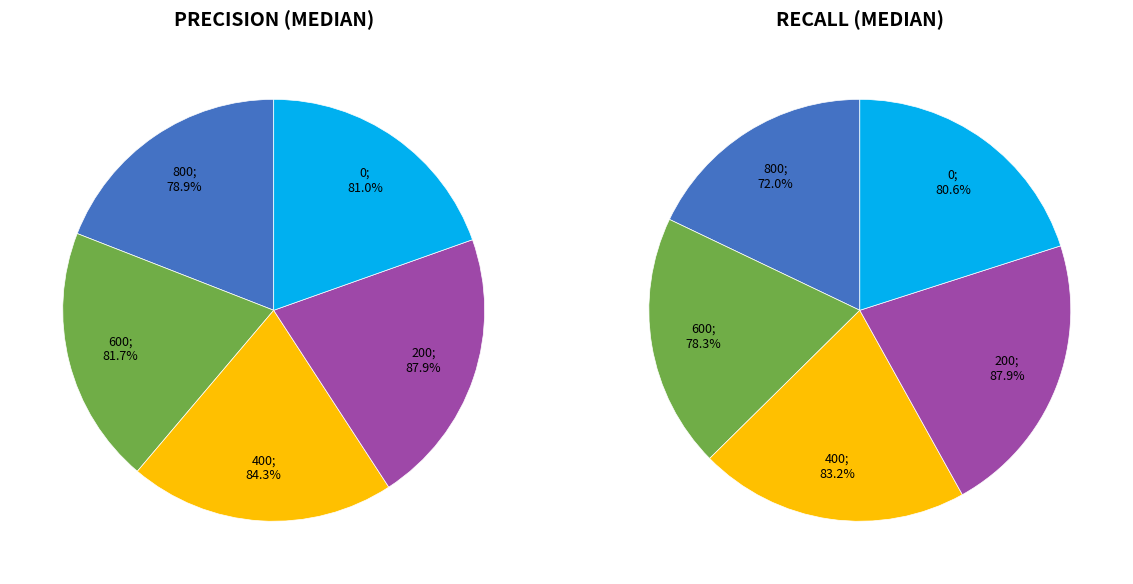

To the nearest percent, what is the combined percentage of 200 and 400?

42%